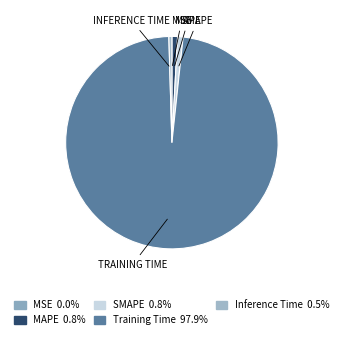

Combined, what portion of the pie is MAPE and SMAPE?

1.7%